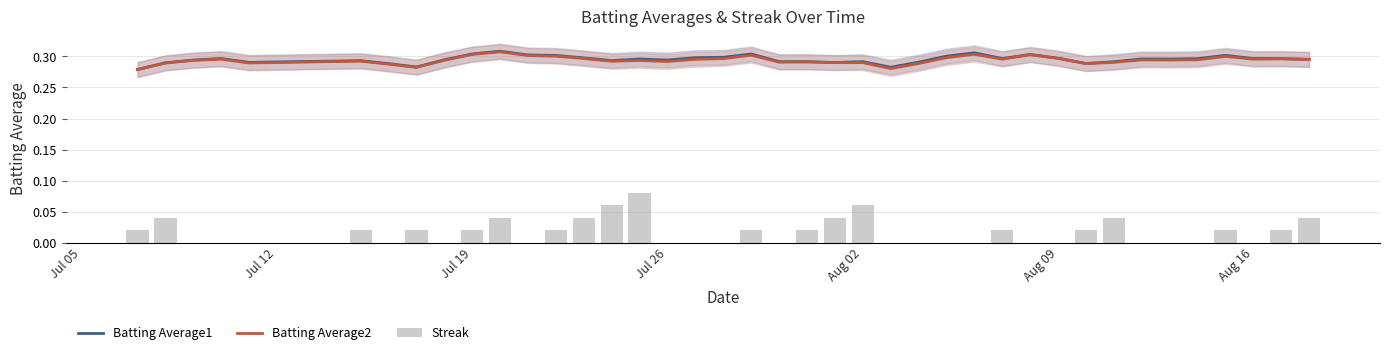

What are all the series names shown in the legend?

Batting Average1, Batting Average2, Streak